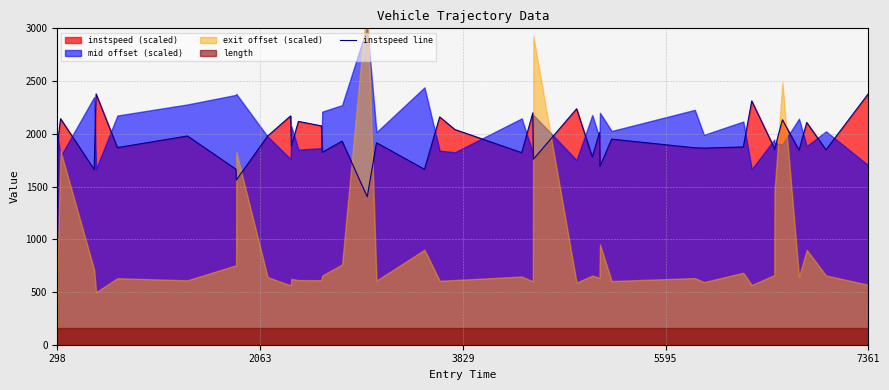

Reading right to left, list all the values displayed in this chart.

2379.4	1848.3	2106.8	1844.5	2133.0	1850.8	1866.0	2311.3	1875.3	1864.3	1867.3	1949.4	1691.9	2012.6	1780.9	2237.1	1758.6	2198.7	1821.2	2040.6	2159.9	1663.7	1915.1	1402.6	1930.0	1824.9	2075.3	2117.2	1887.0	2166.3	2168.8	1978.5	1561.9	1663.2	1979.1	1869.3	2377.7	1660.7	2143.0	1888.1